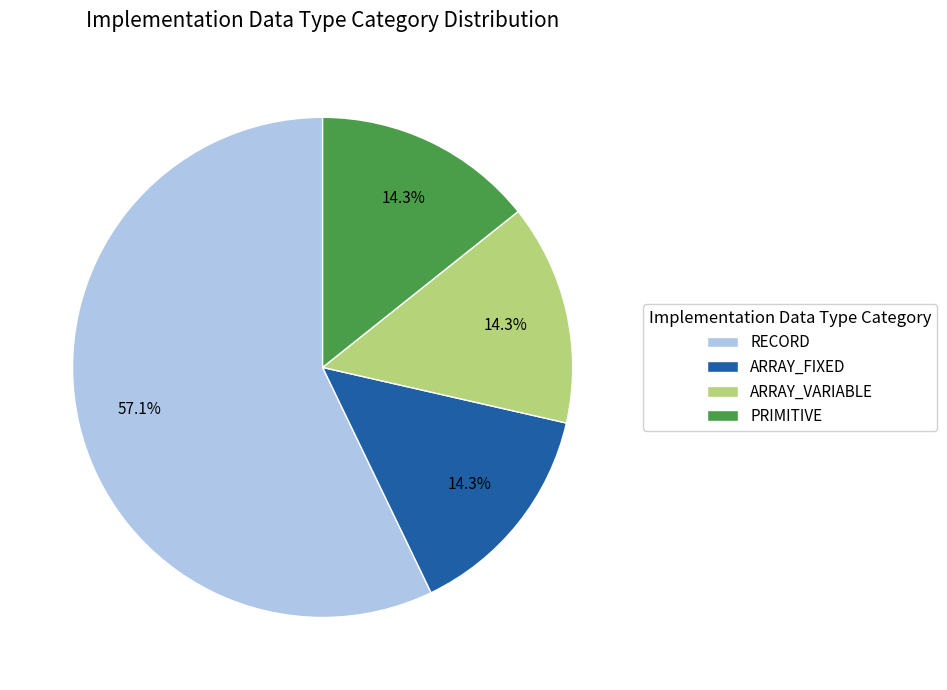

Does RECORD represent more than half of the total?

Yes